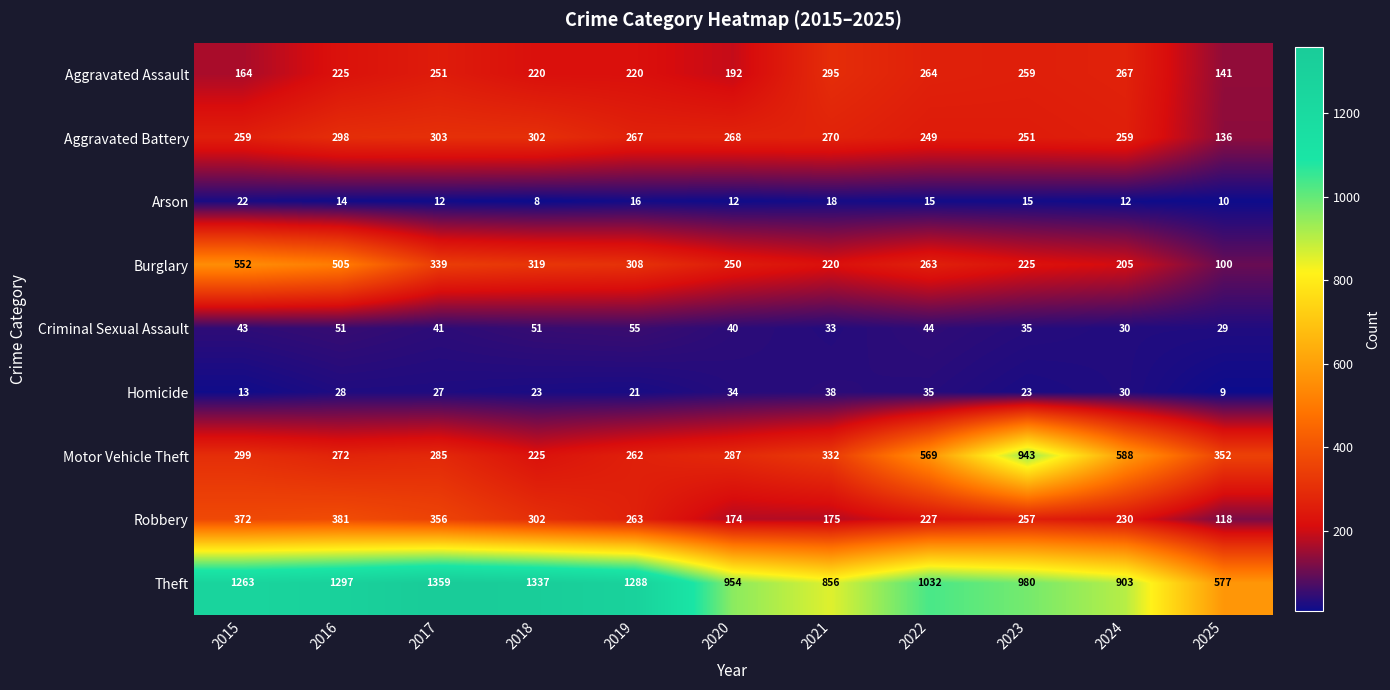

What is the approximate value of Aggravated Assault at 2019?

220